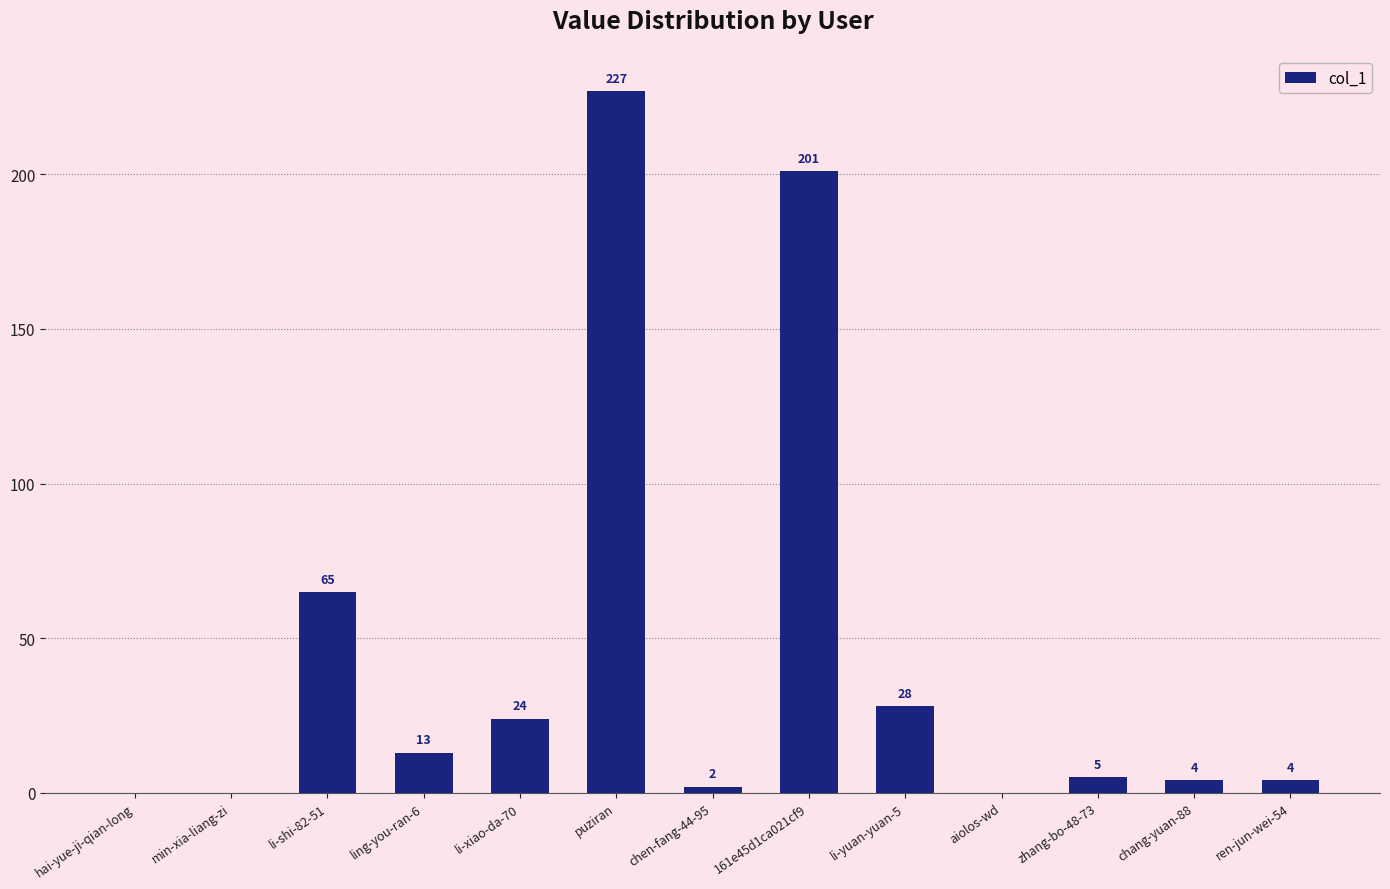

Reading left to right, transcribe all the data shown in this chart.

0	0	65	13	24	227	2	201	28	0	5	4	4